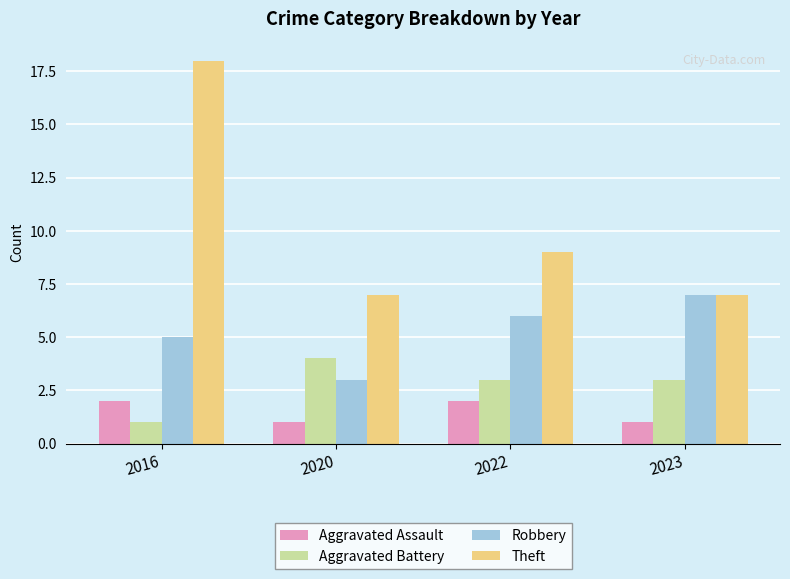

How many bars are there in each group?

4